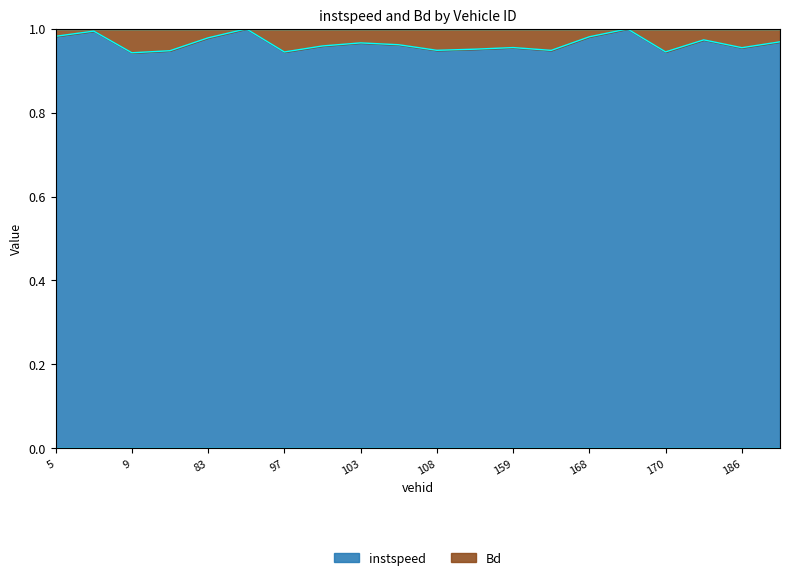

Which label corresponds to the smallest value in the chart?

9.0